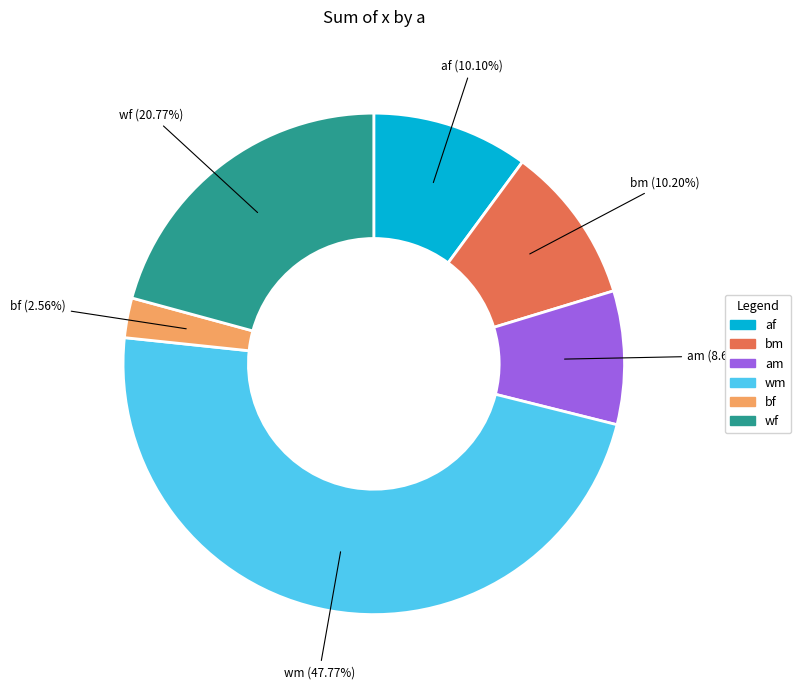

To the nearest percent, what is the difference between the bm and af slice percentages?

0%